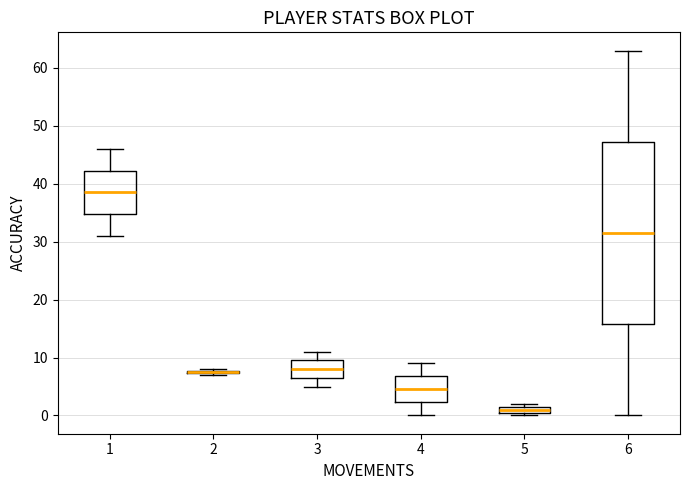

Which box is the tallest, from its lower edge to its upper edge?

6